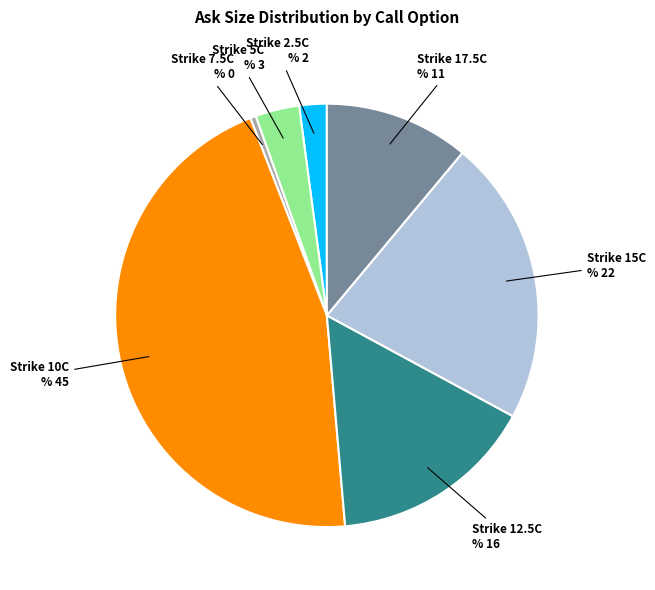

Does any single category account for the majority?

No